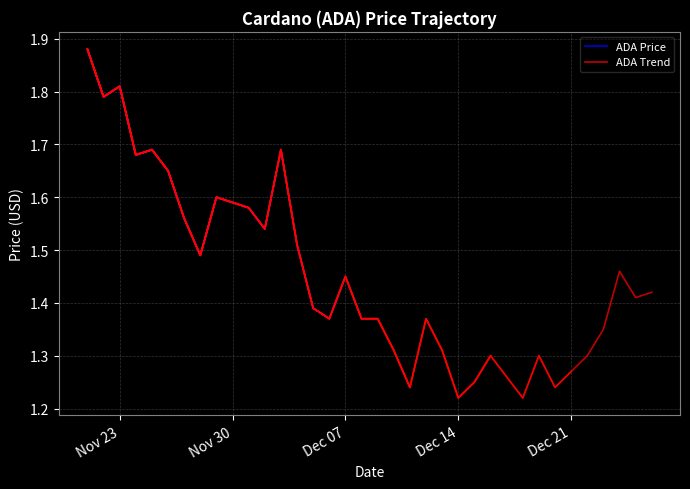

Between 12/22/2021 and 12/27/2021, which is larger?

12/27/2021